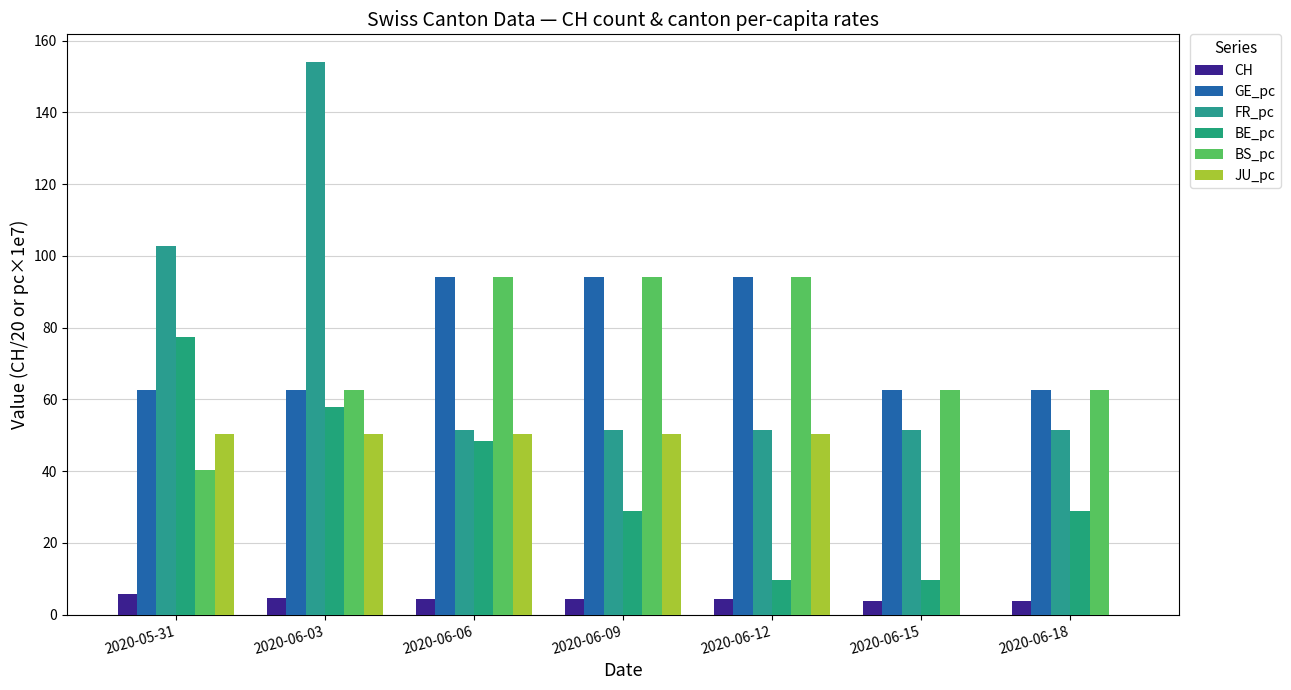

How many values in the BE_pc series exceed 28?

5